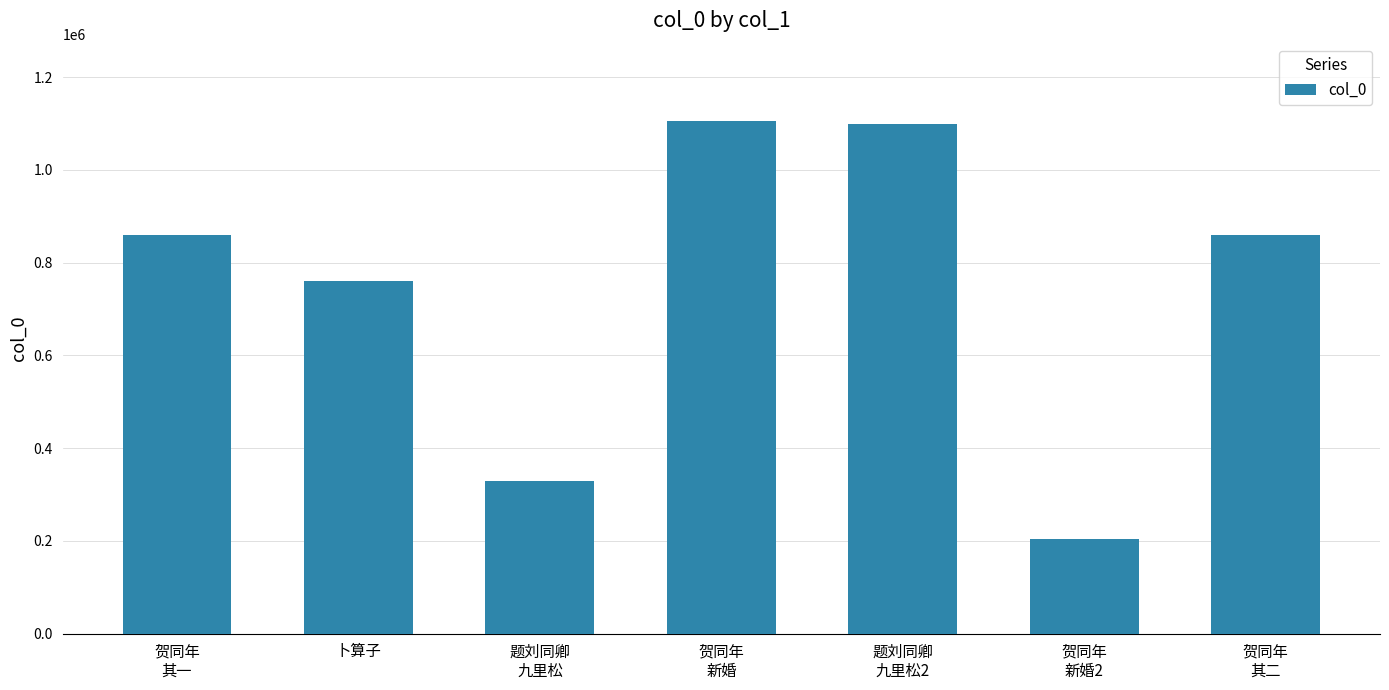

What is the difference between the maximum and minimum values?

902425